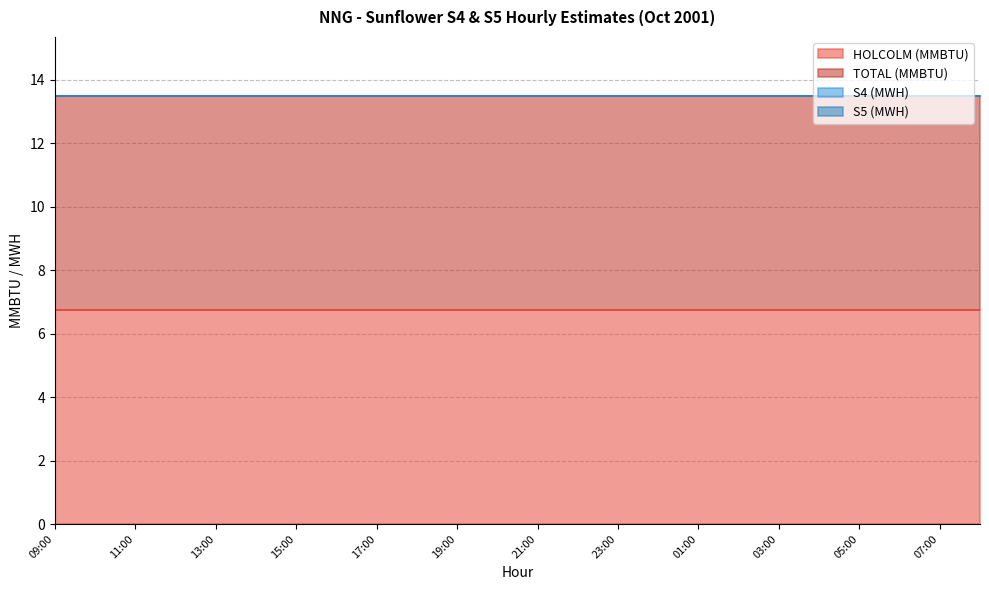

How many lines are shown in the chart?

4